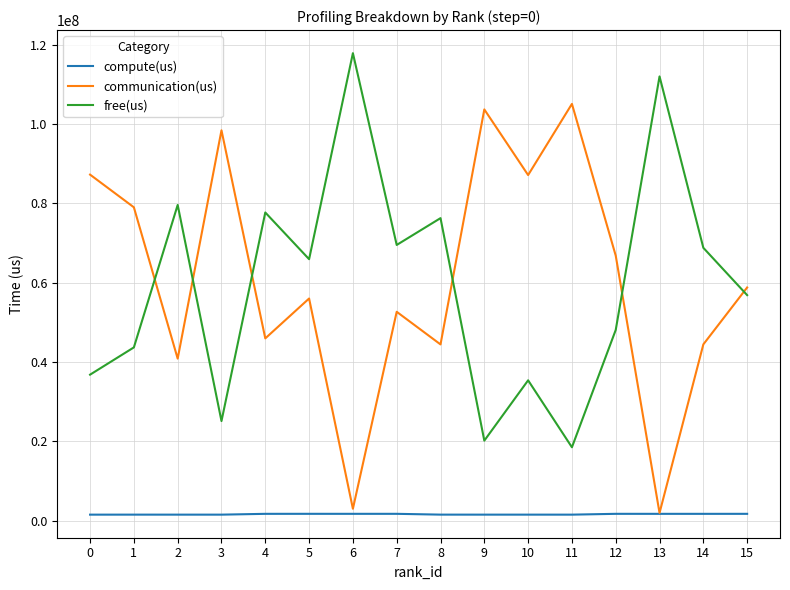

How many lines are shown in the chart?

3